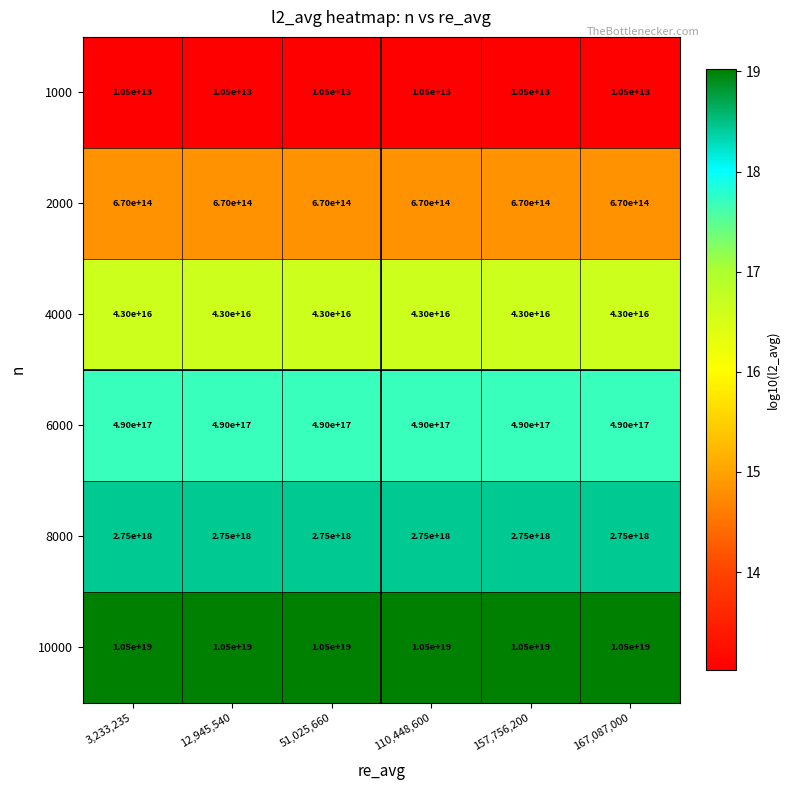

True or false: 6000 has a value of 726916013599456512 at 157,756,200.

False